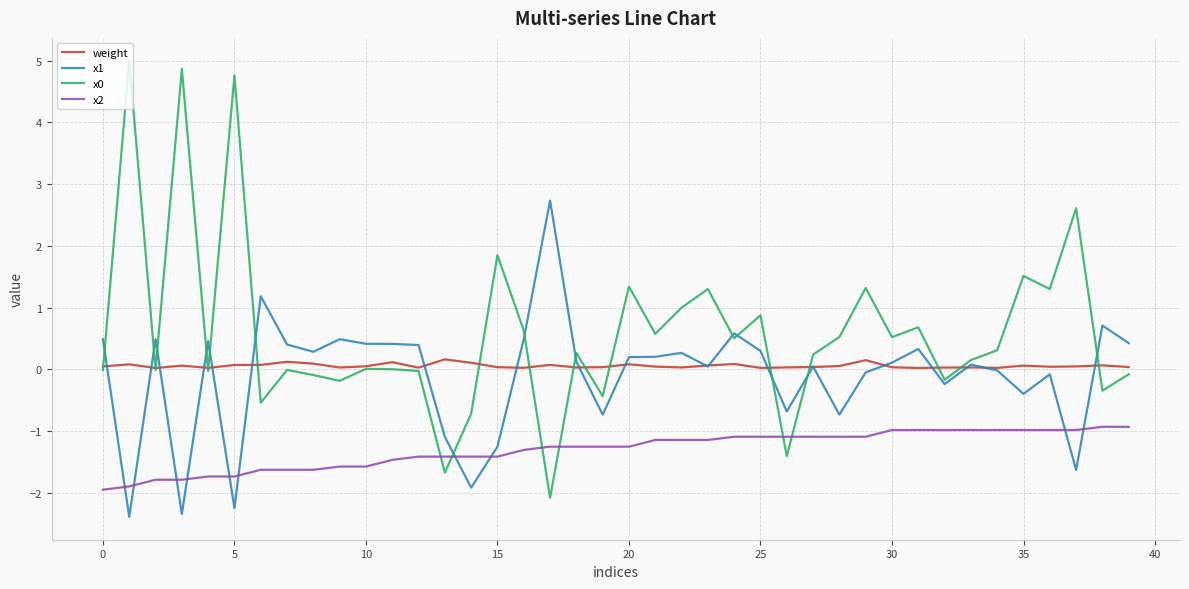

What is the maximum value shown in the chart?

5.0